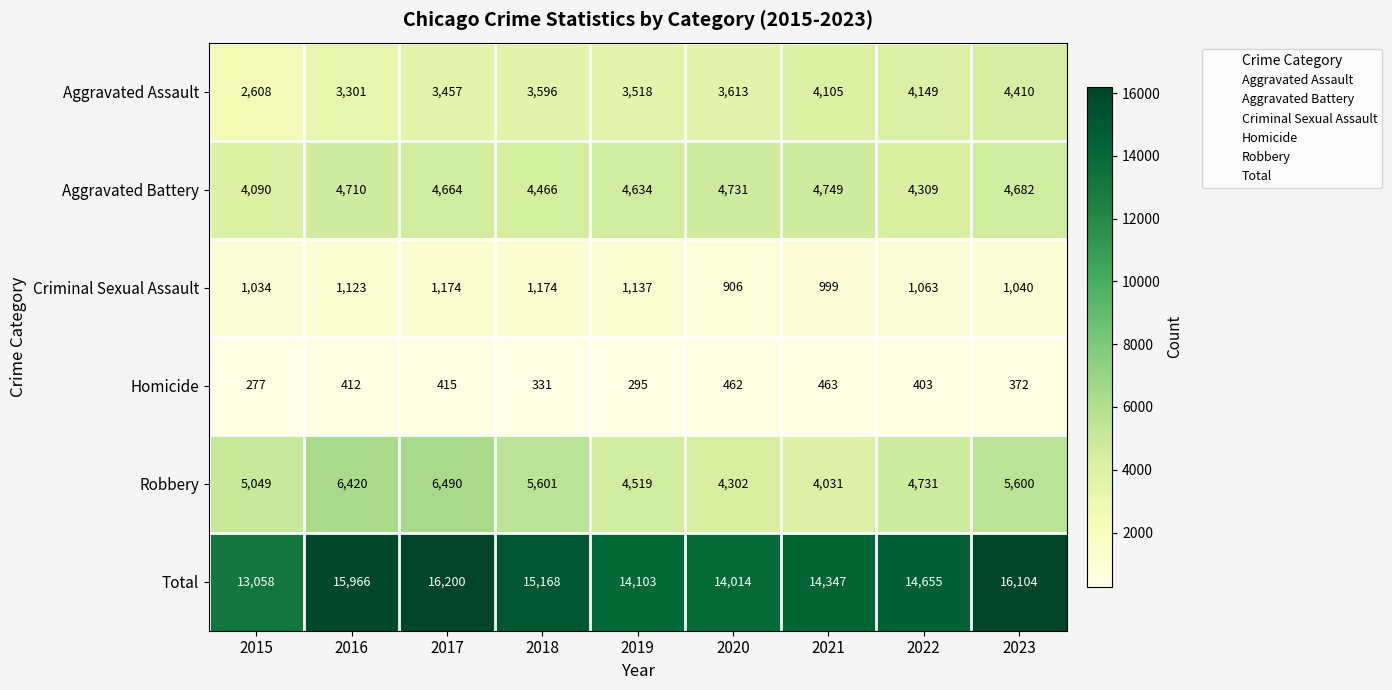

Count the number of categories in the chart.

9